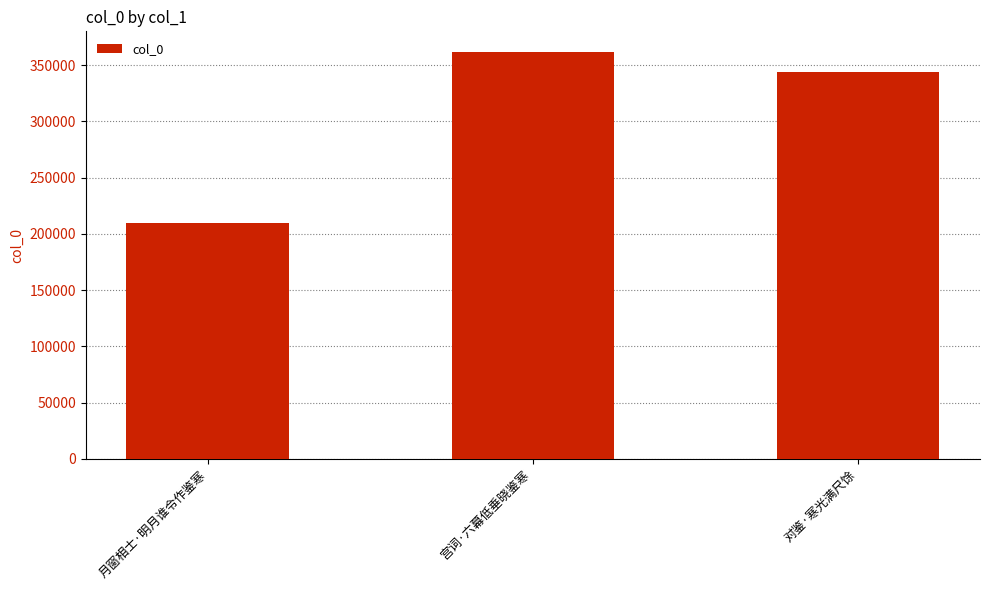

What is the value of the 2nd bar from the left?

361886